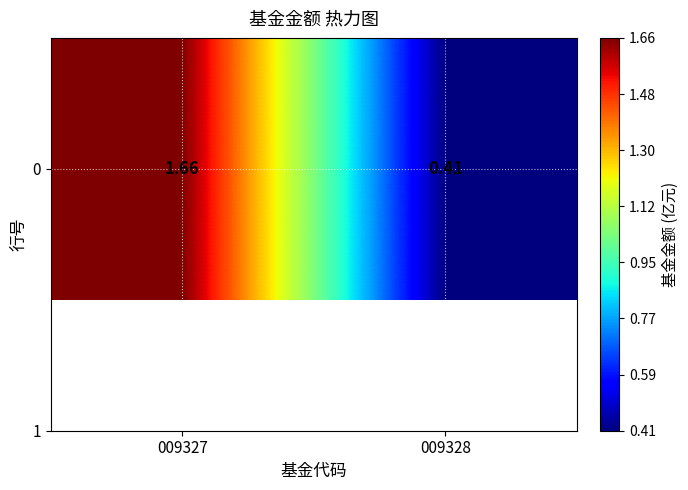

List the labels in order of value, smallest first.

009328, 009327